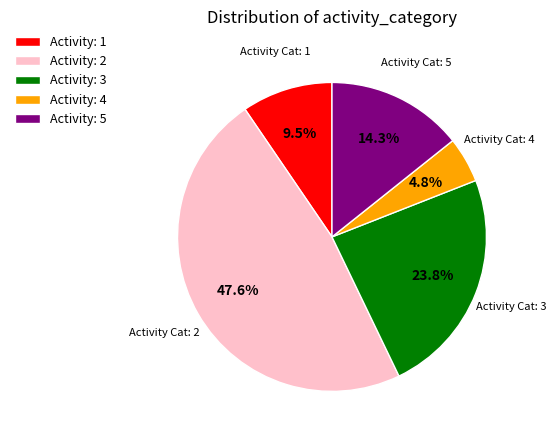

How many slices are in this pie chart?

5